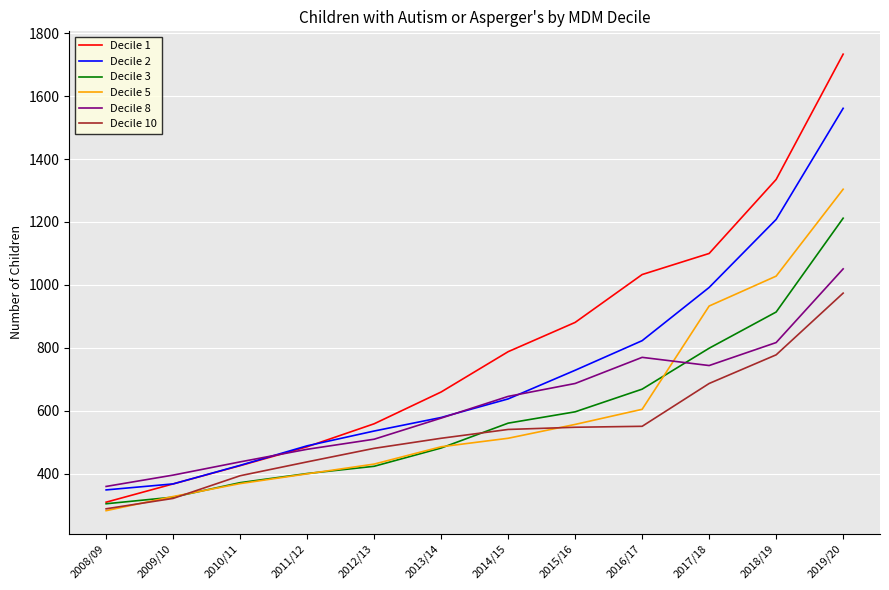

Where do Decile 5 and Decile 8 first cross each other?

2016/17 and 2017/18